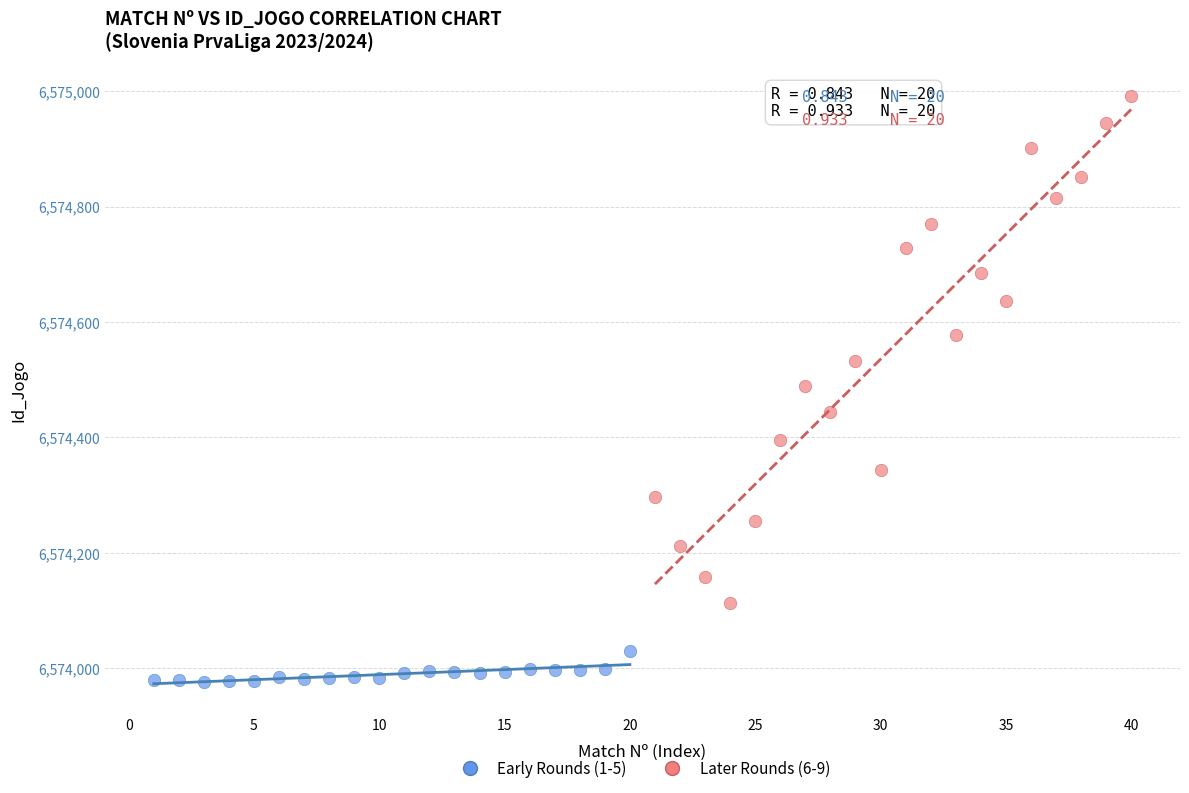

Which series reaches the maximum Y coordinate?

Later Rounds (6-9)